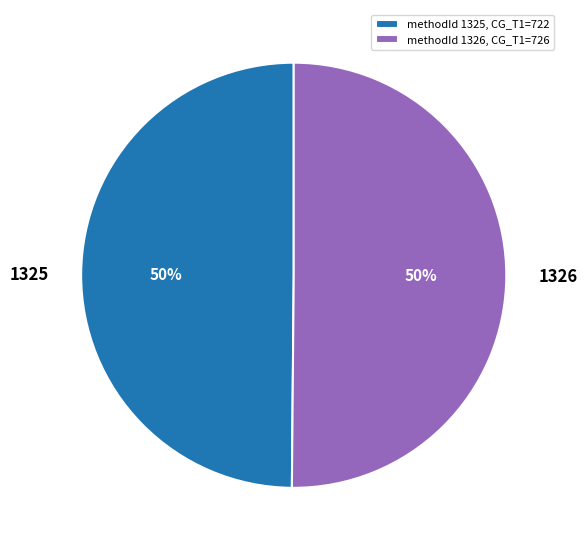

Count the number of slices in the pie.

2